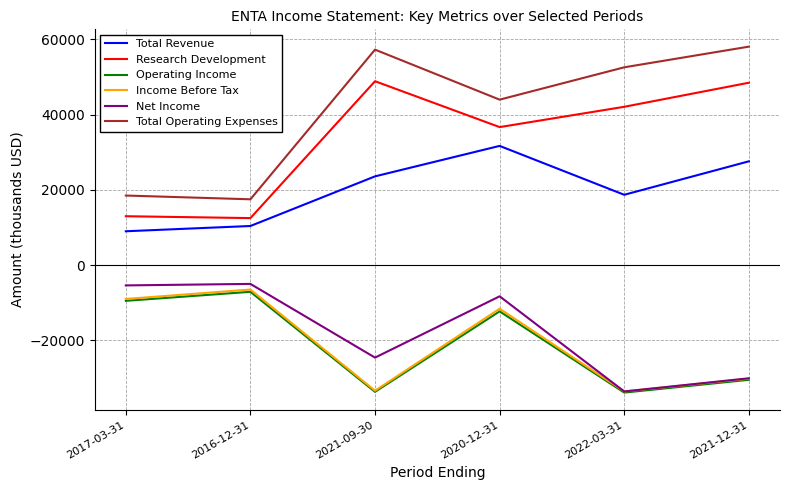

Is it true that Research Development equals 53820 at 2020-12-31?

False